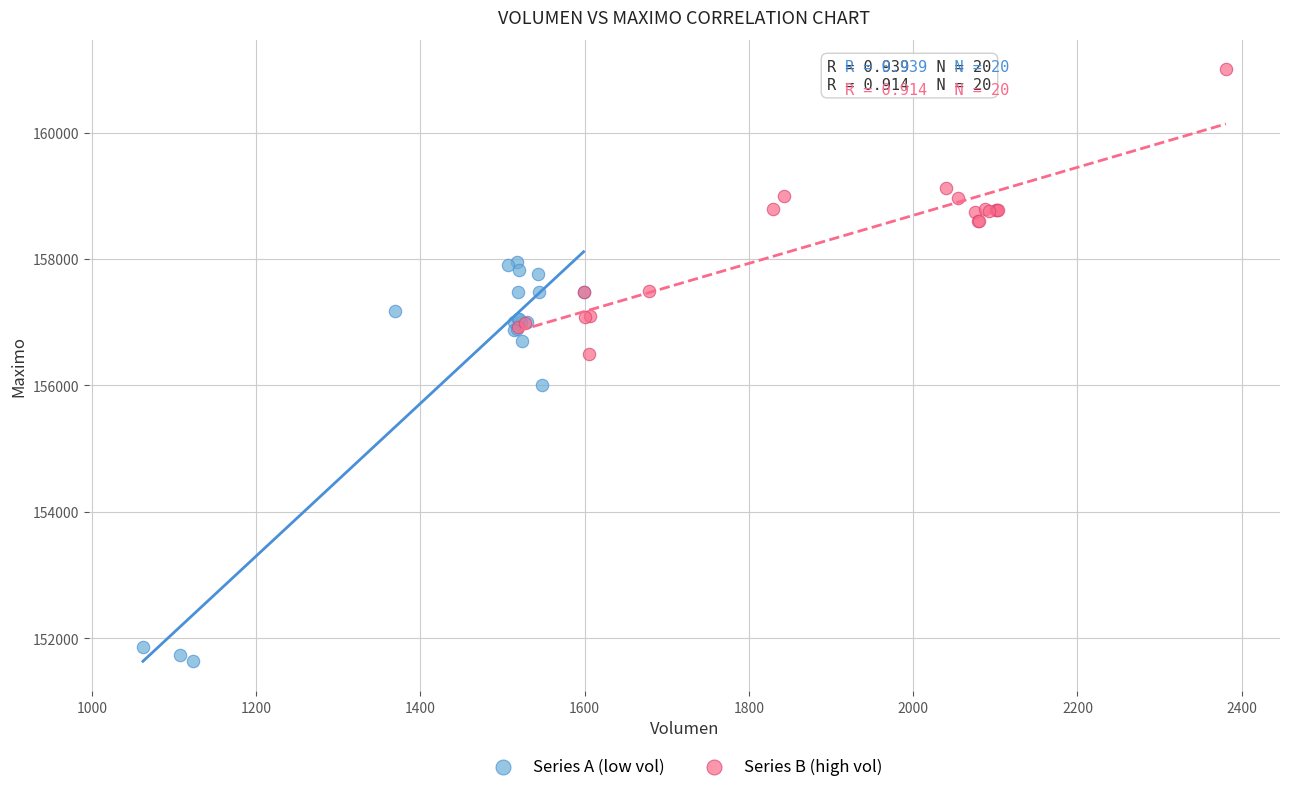

Which series reaches the minimum Y coordinate?

Series A (low vol)